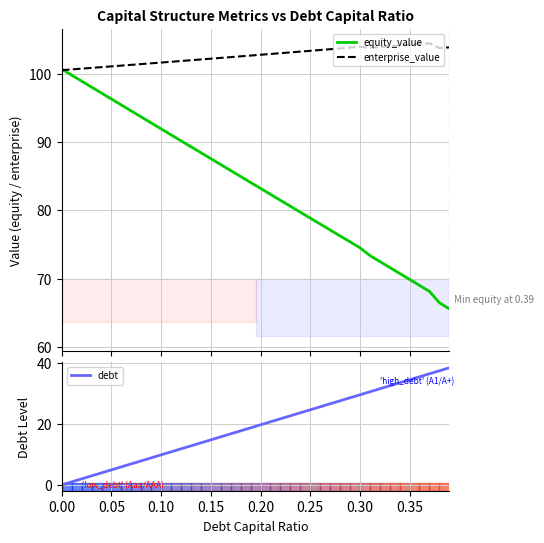

What is the highest value of the equity_value series?

100.6